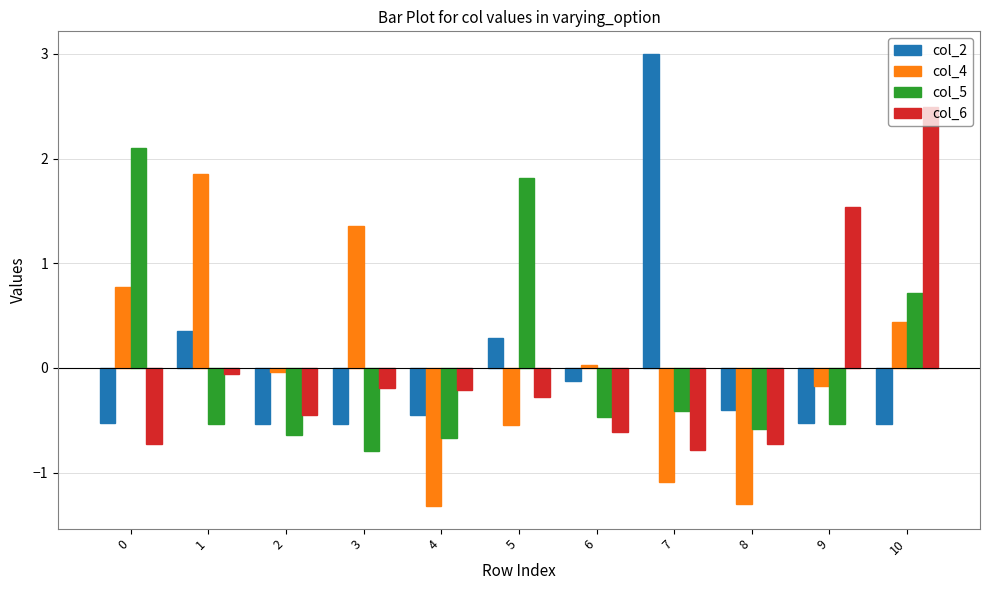

Rank the series by their maximum value, from highest to lowest.

col_2, col_6, col_5, col_4